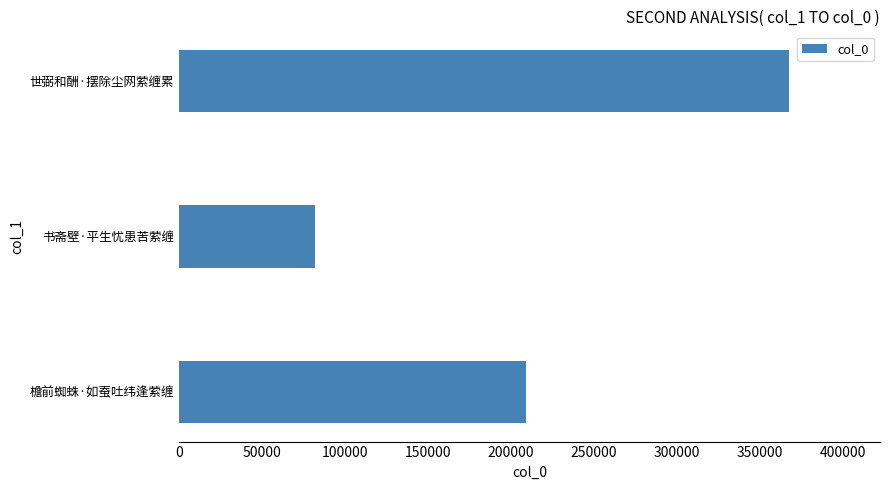

What is the change in value from 檐前蜘蛛·如蚕吐纬逢萦缠 to 书斋壁·平生忧患苦萦缠?

-127172